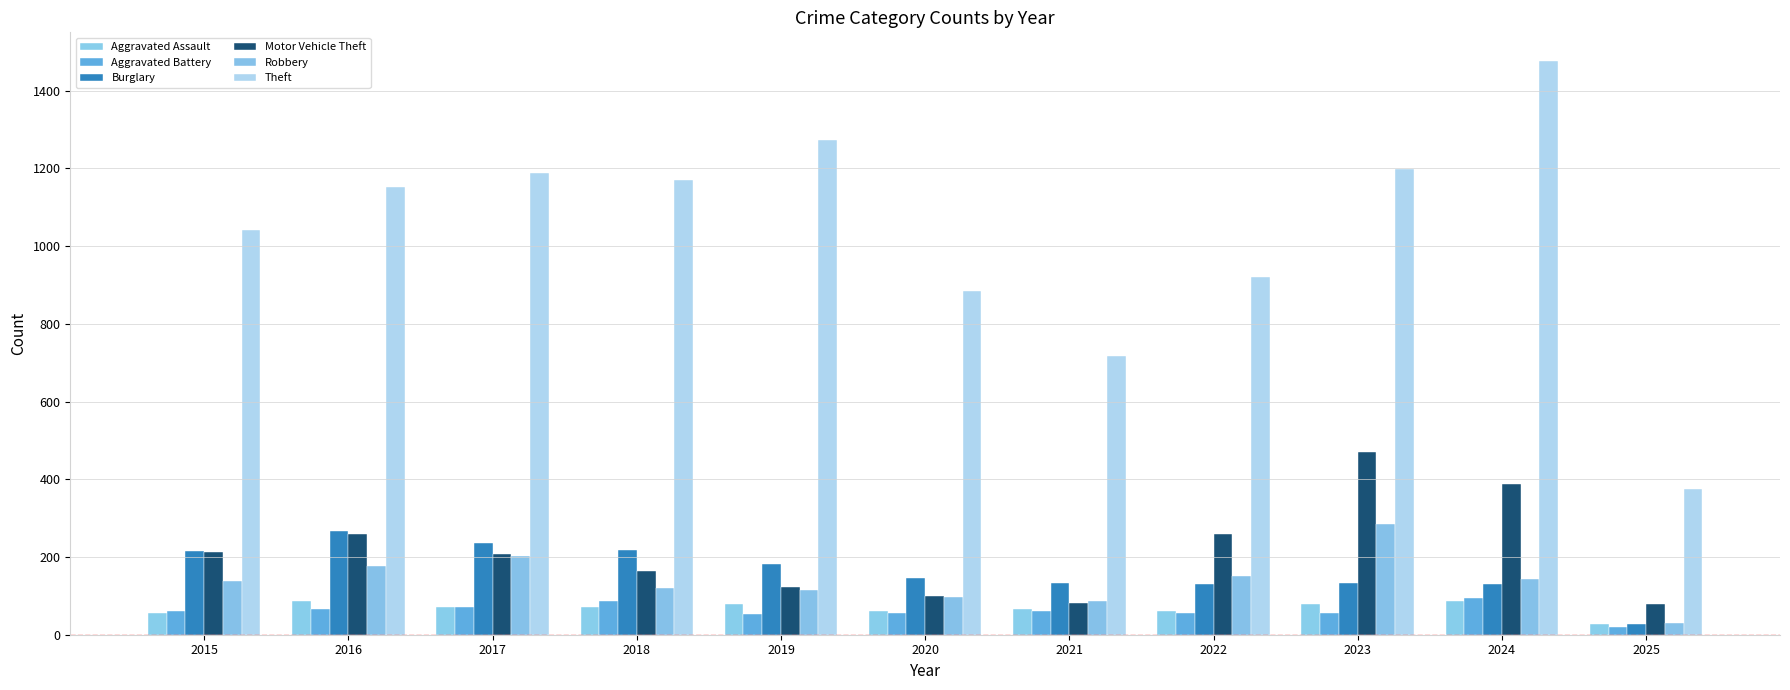

What is the sum of all Burglary values?

1820